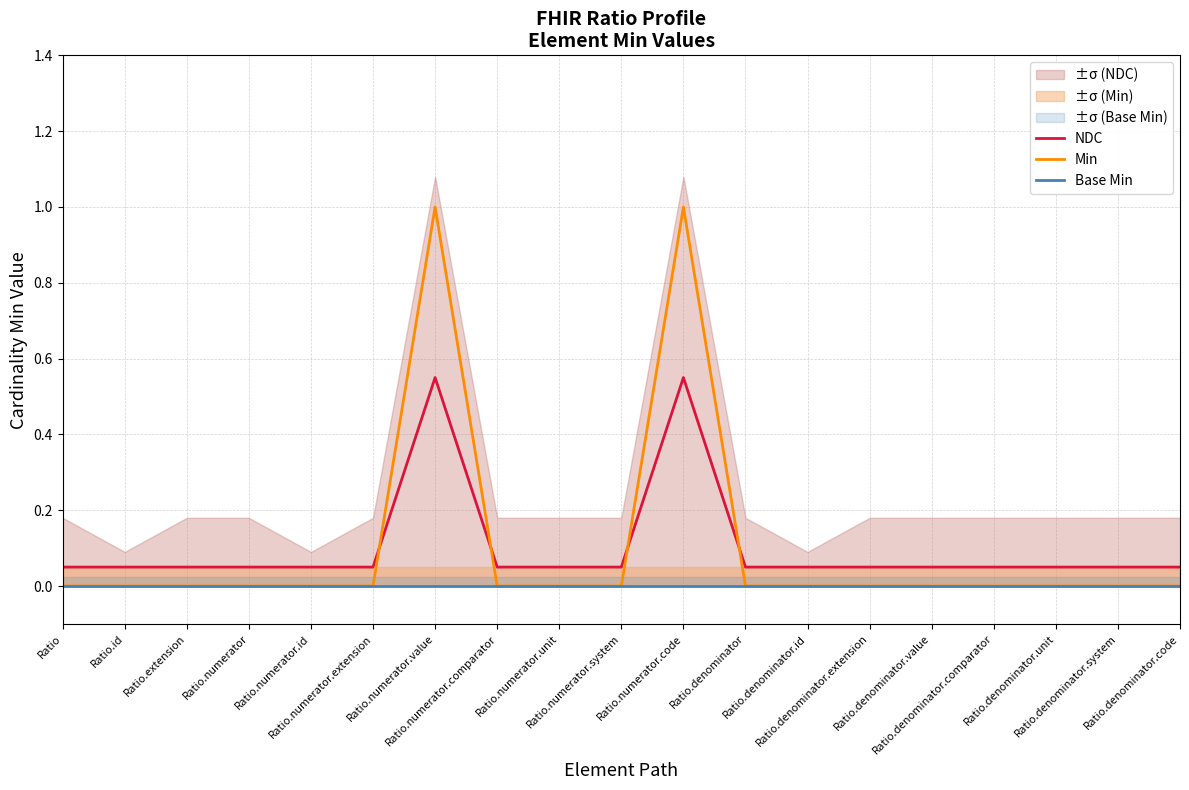

What is the sum of all Min values?

2.0